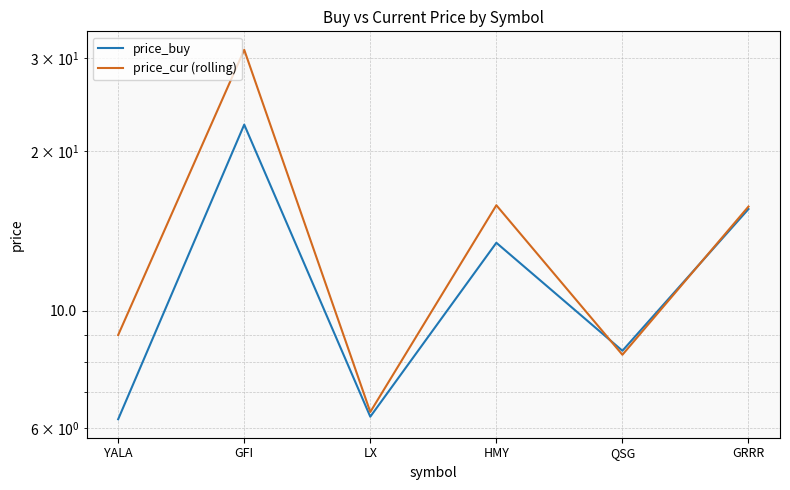

Read the price_buy value at HMY.

13.4